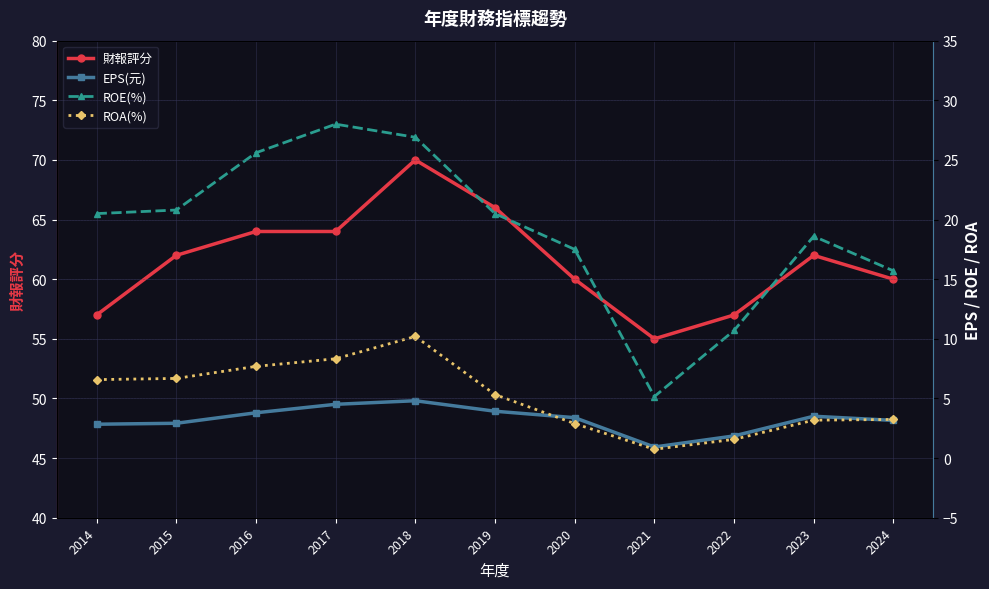

What is the difference between the maximum and minimum values in the 財報評分 series?

15